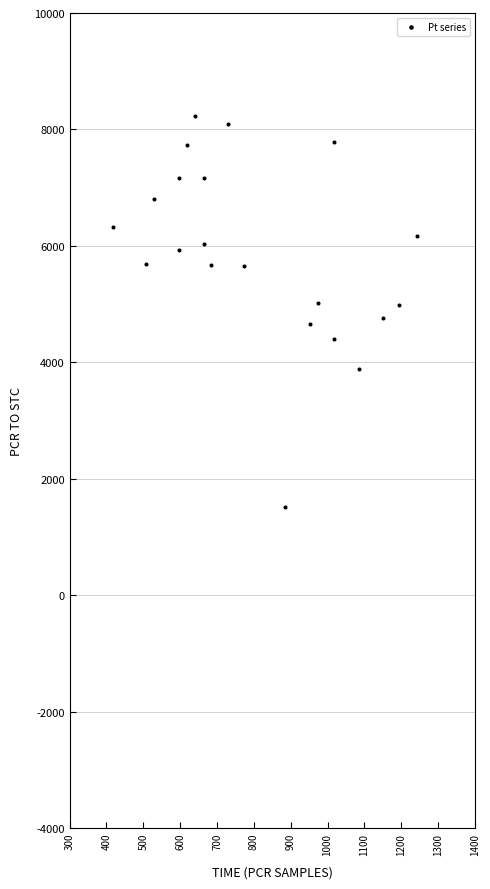

What is the range of Y values (max minus min)?

6720.0